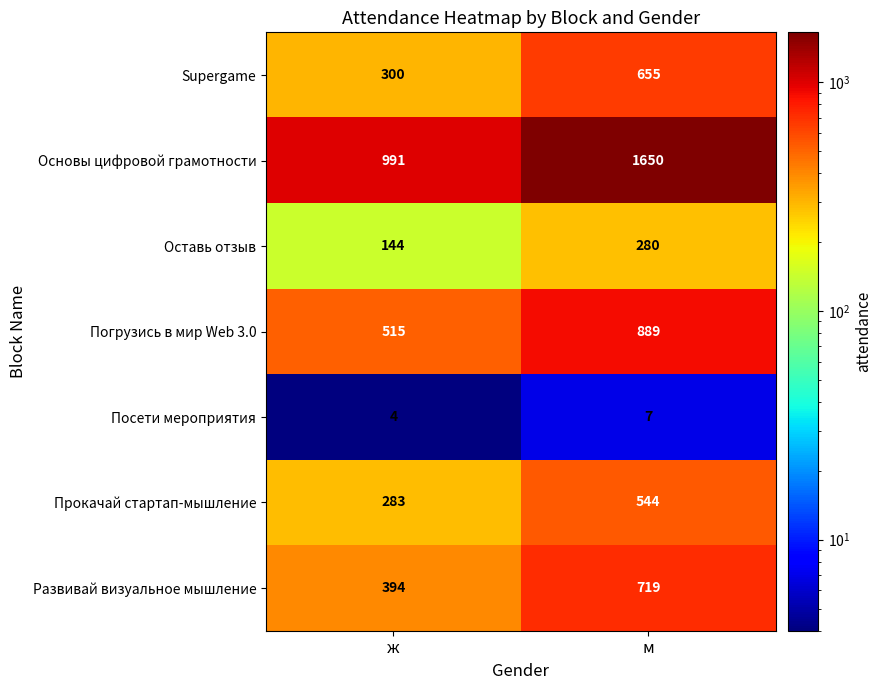

At how many categories does at least one series exceed 1097?

1